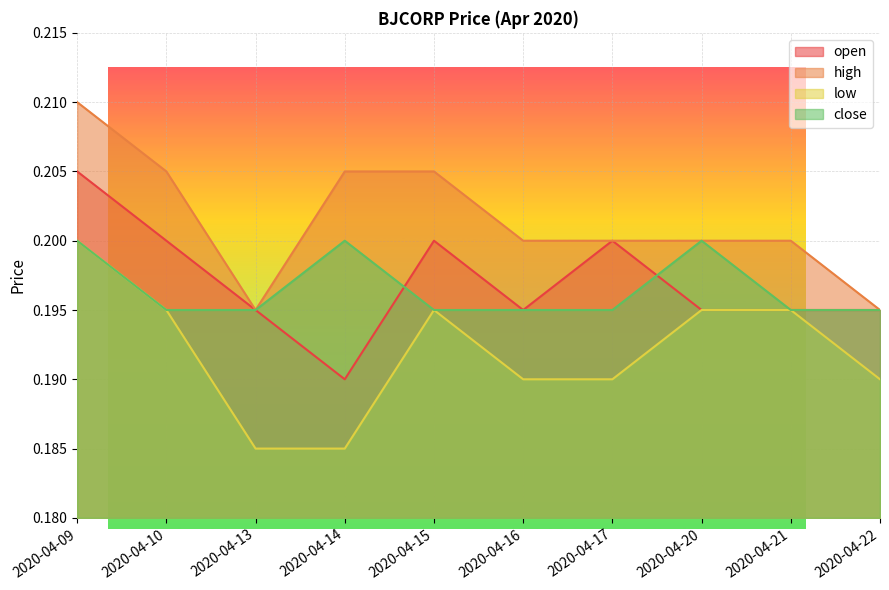

The close series shows 0.3 at 2020-04-16. True or false?

False